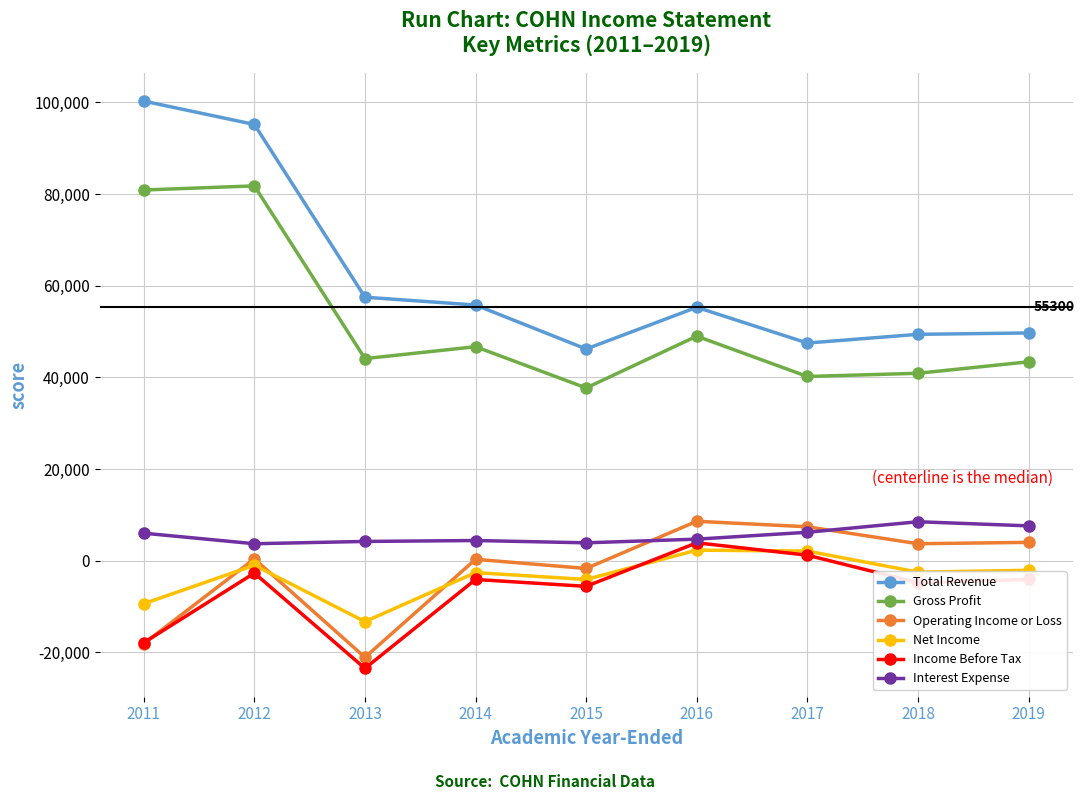

True or false: Operating Income or Loss has a value of 2210 at 2017.

False